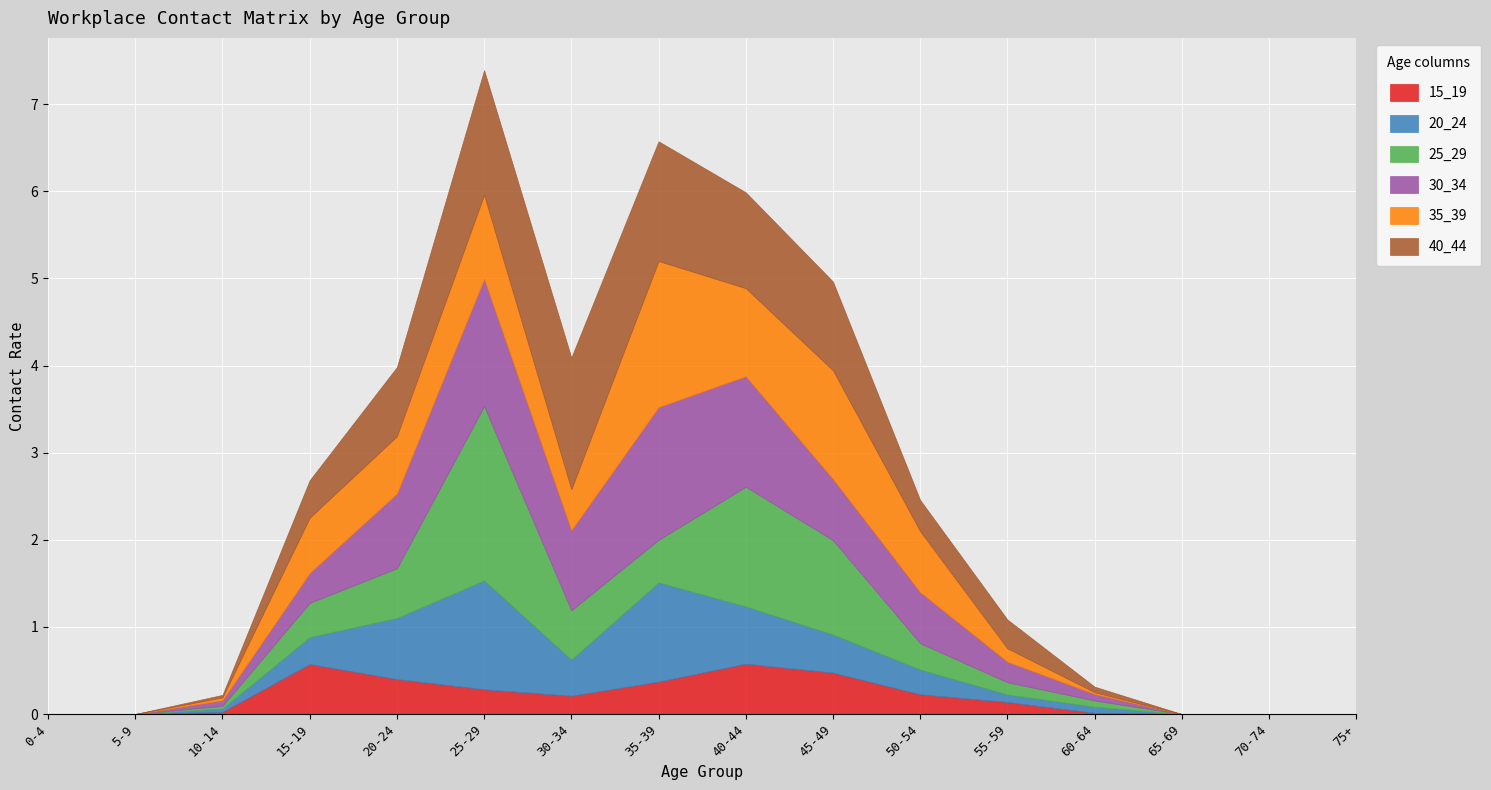

How many lines are shown in the chart?

6